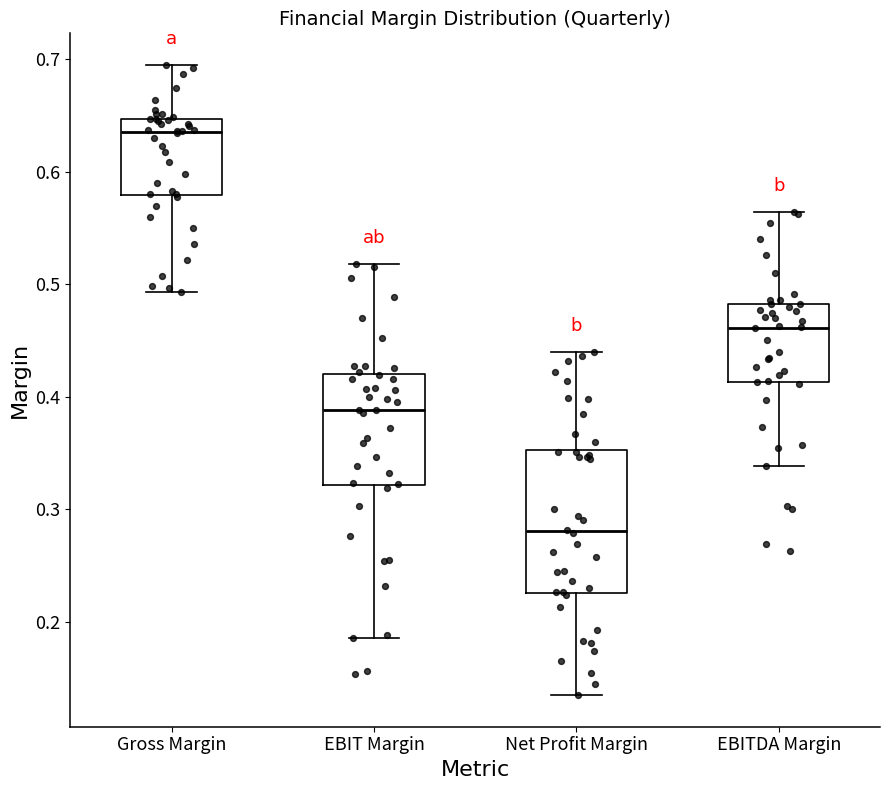

Where does the median line of the box for EBITDA Margin sit on the y-axis? The values are not printed on the chart, so give them approximately, as read against the axis.

0.46